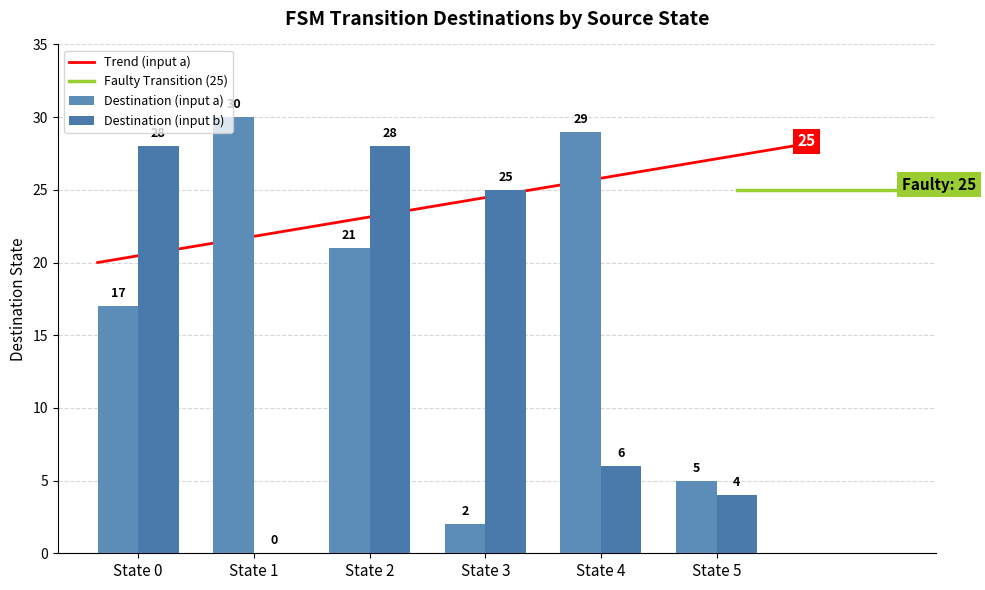

True or false: Destination (input a) has a value of 30 at State 1.

True